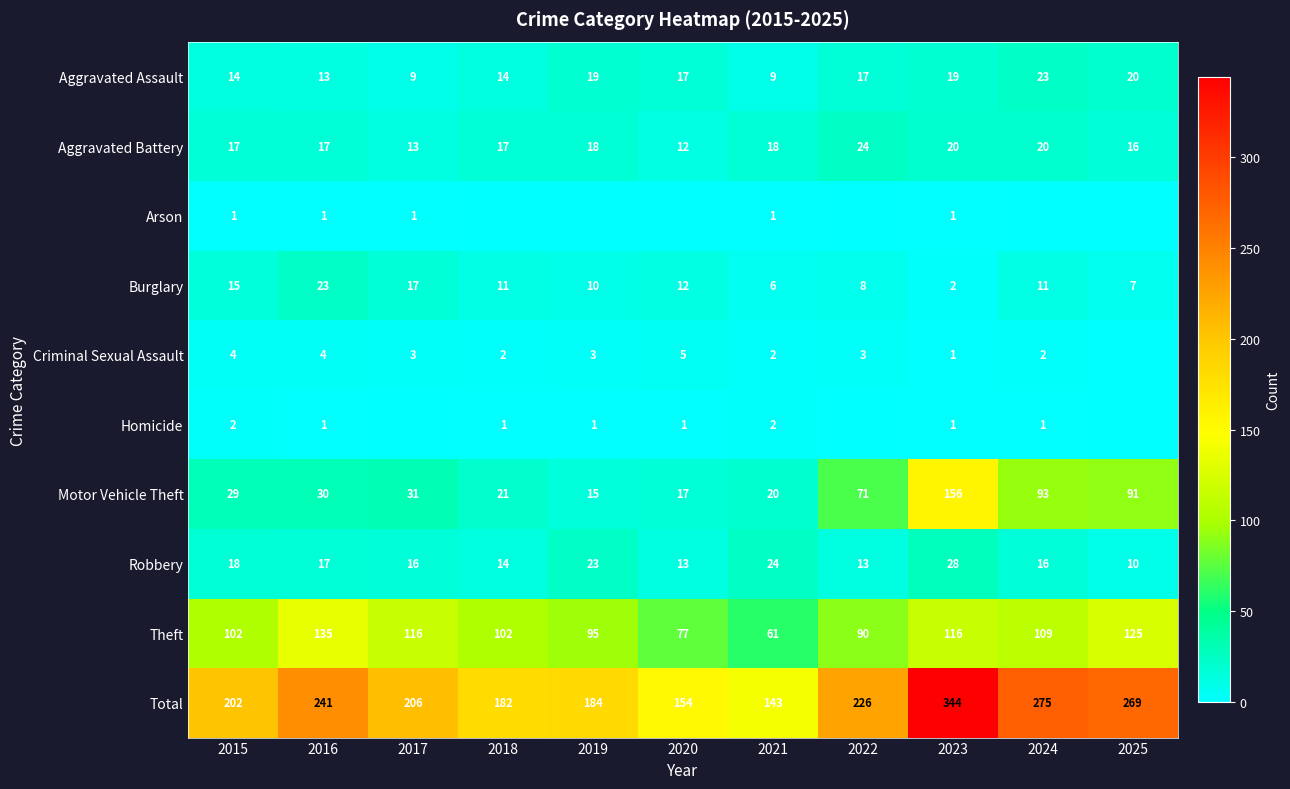

At which label does Theft reach its minimum?

2021